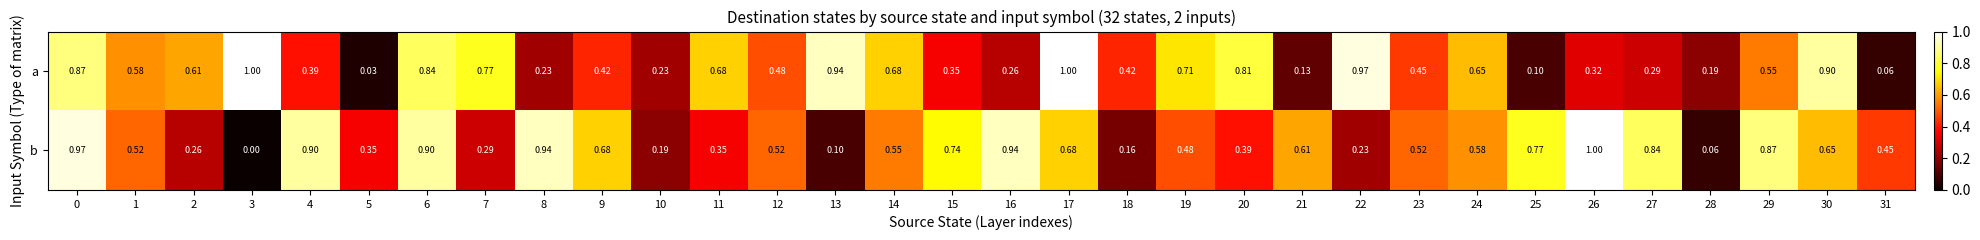

Is the value of a at 27 greater than the value of b at 4?

No